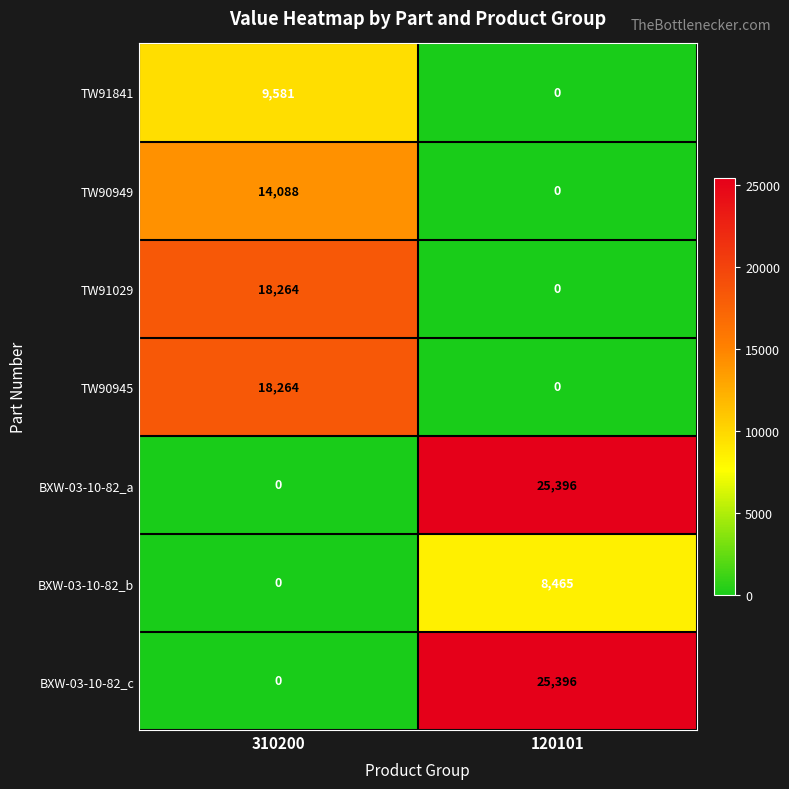

What is the total value across all series at 120101?

59257